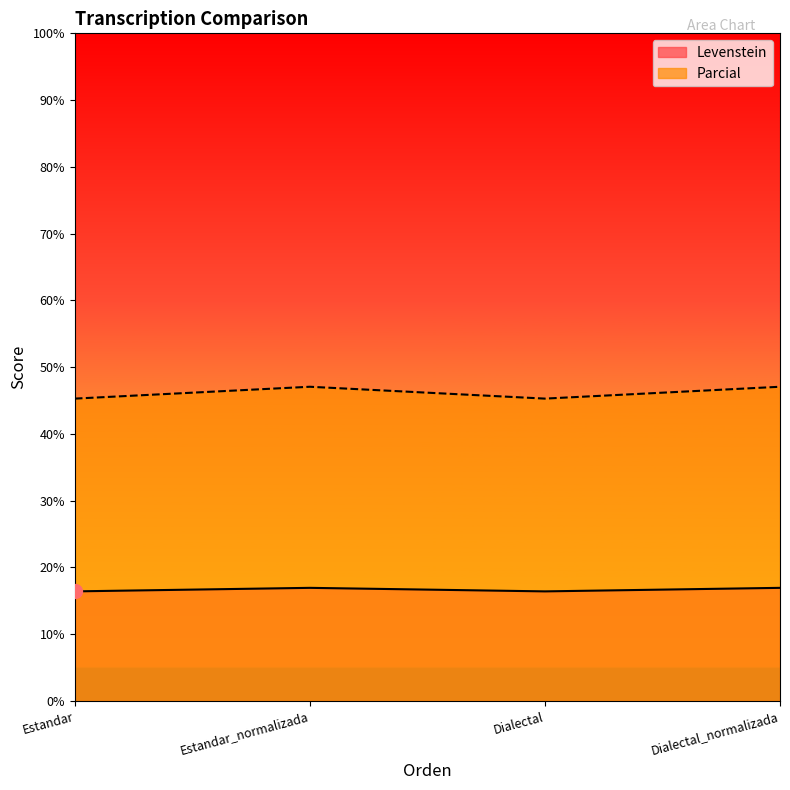

How many interior local peaks does the Parcial series have?

1